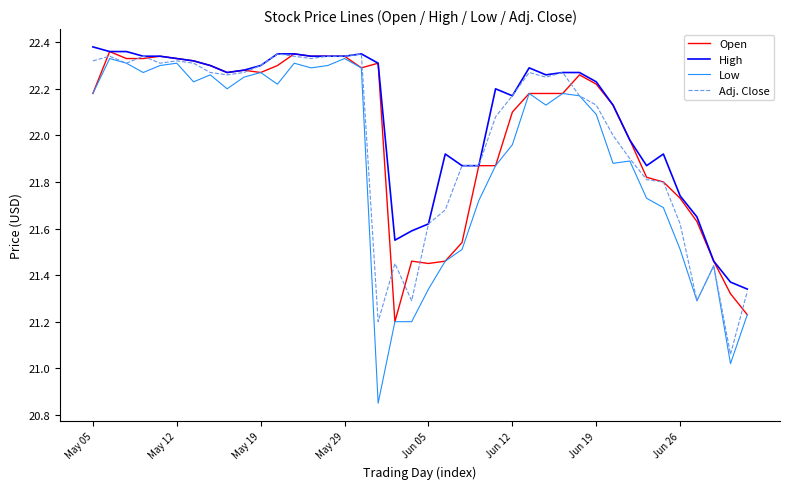

Which series has the widest spread of values?

Low